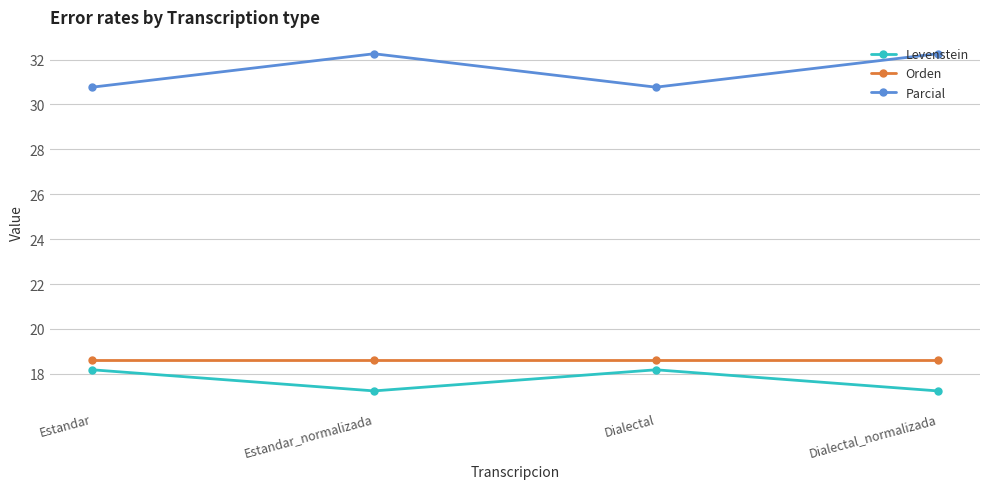

Rank the series by their maximum value, from lowest to highest.

Levenstein, Orden, Parcial